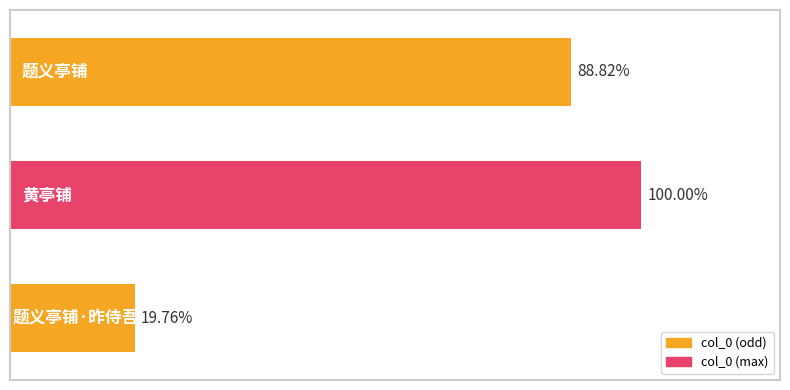

Are the bars grouped side by side (vs. stacked)?

No